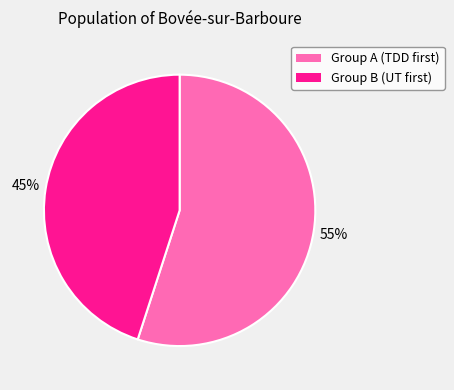

How many slices are in this pie chart?

2